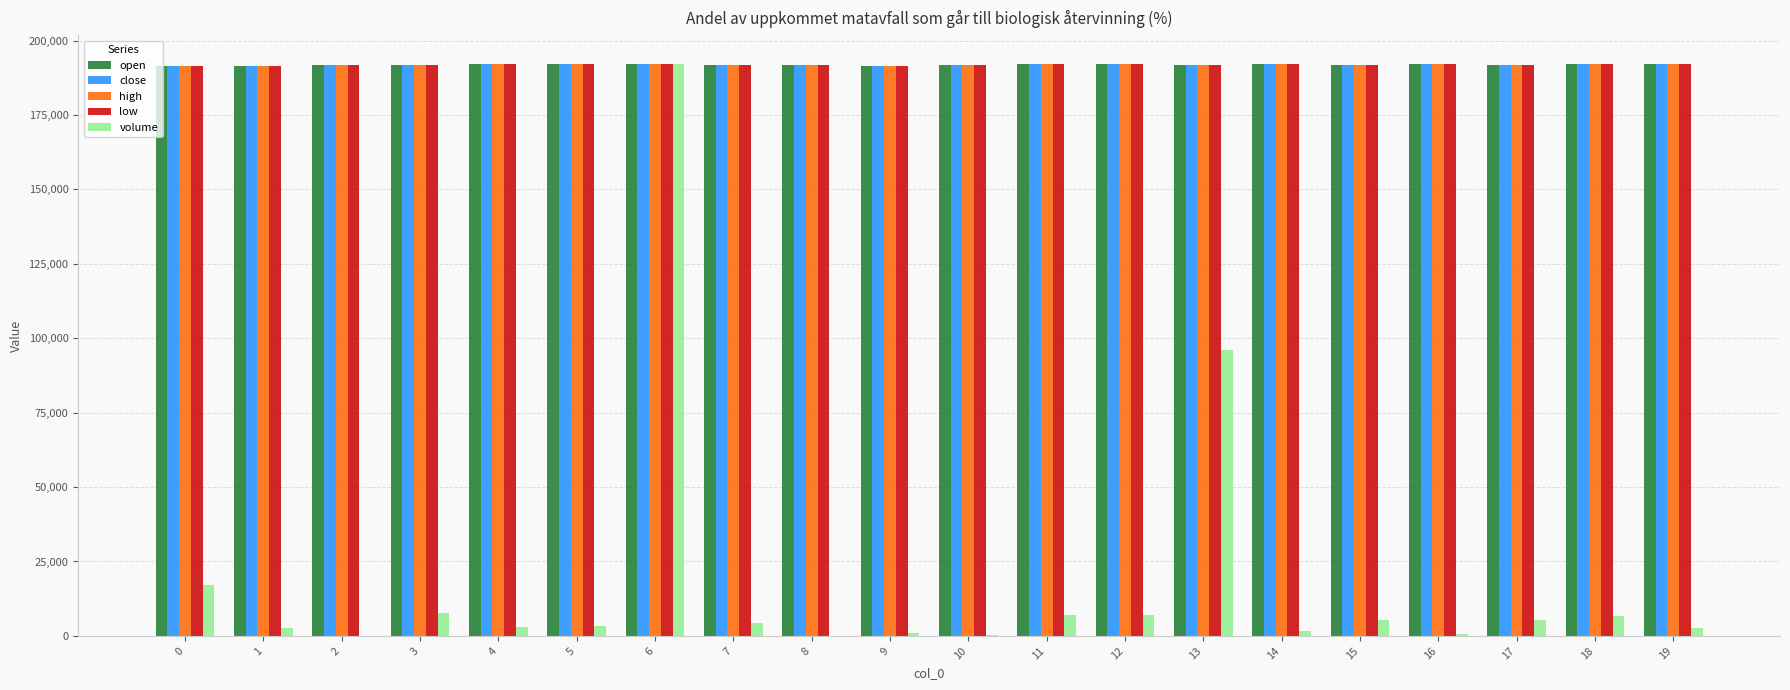

What is the sum of all open values?

3837800.0